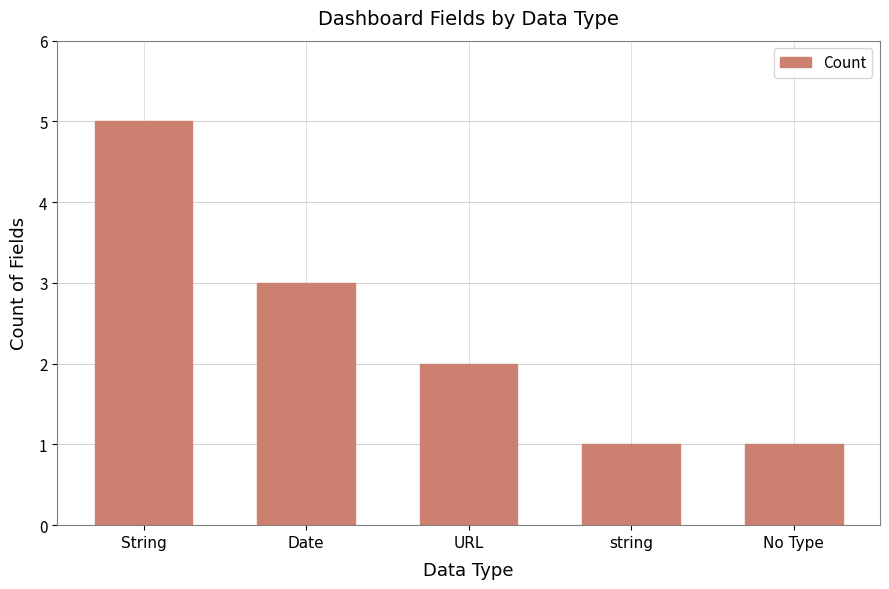

At which label is the value closest to 3?

Date